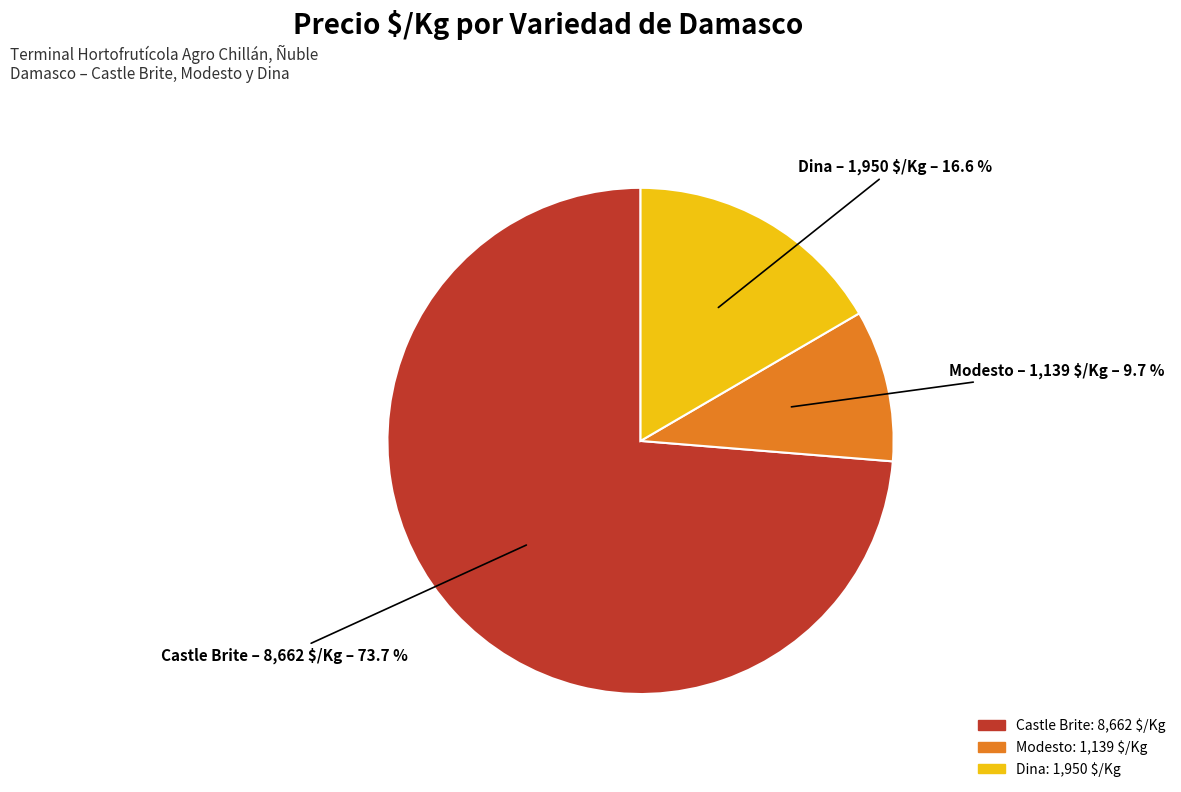

Does any single category account for the majority?

Yes